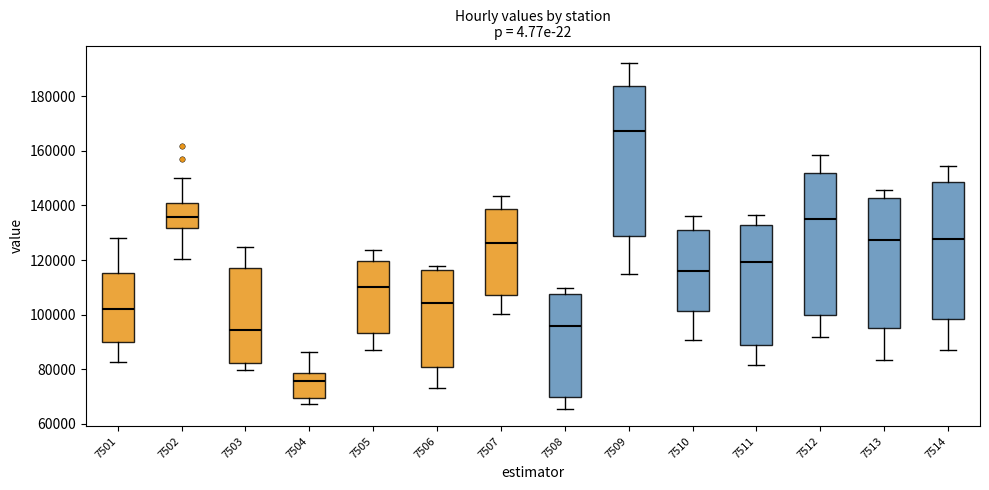

Where does the lower whisker of the box at x = 7513 end on the y-axis? The values are not printed on the chart, so give them approximately, as read against the axis.

84000